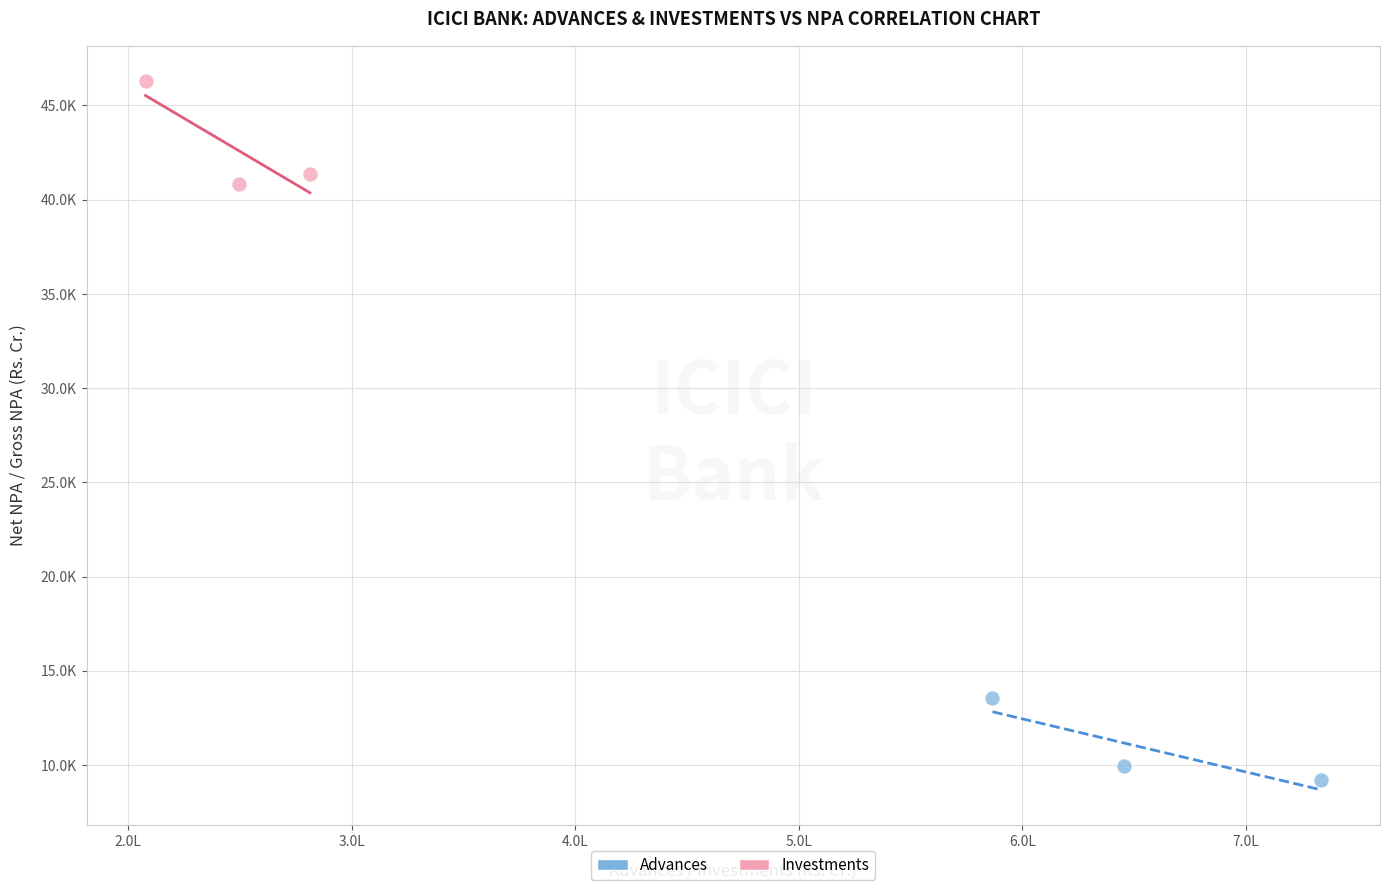

What are all the series names shown in the legend?

Advances, Investments